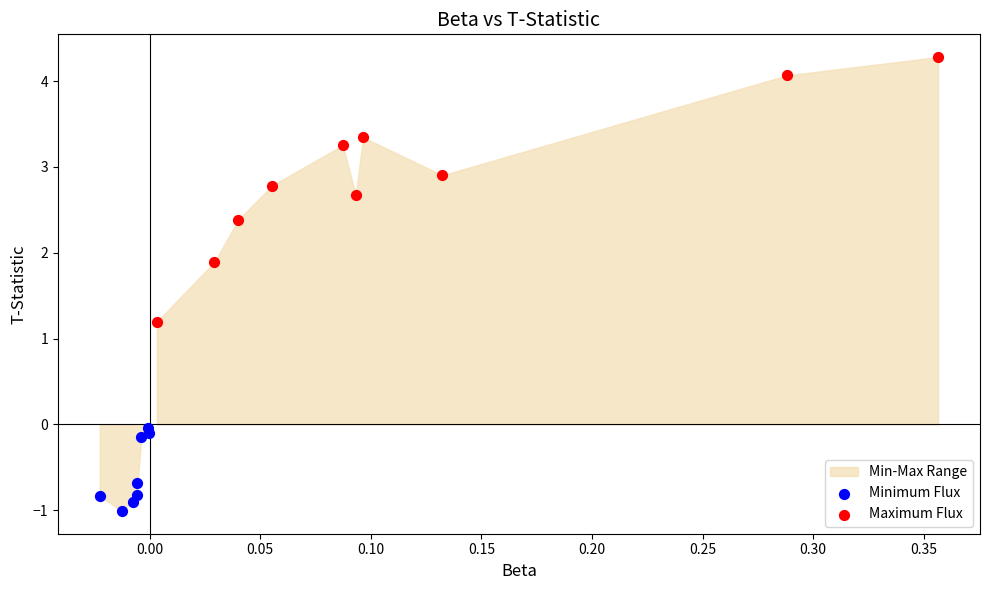

Which series contains the highest Y value?

Maximum Flux